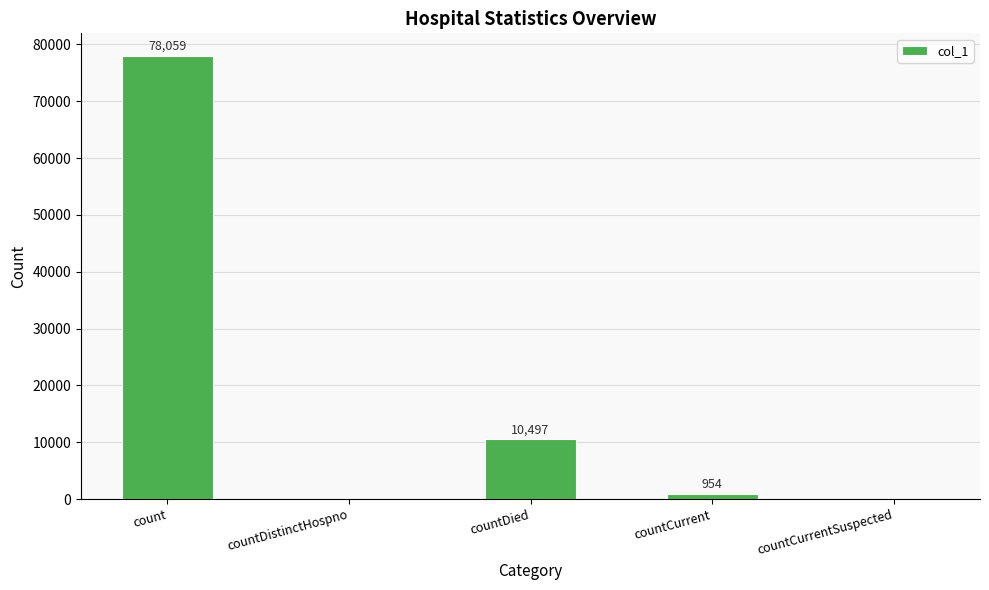

At which category does the chart reach its peak across all series?

count